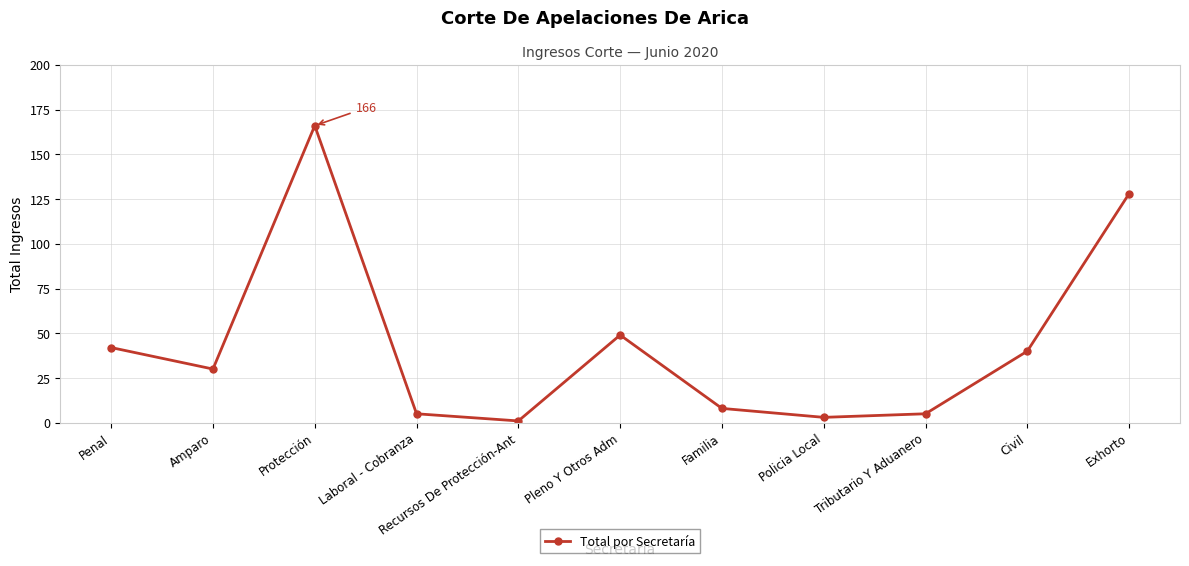

What is the change in value from Penal to Recursos De Protección-Ant?

-41